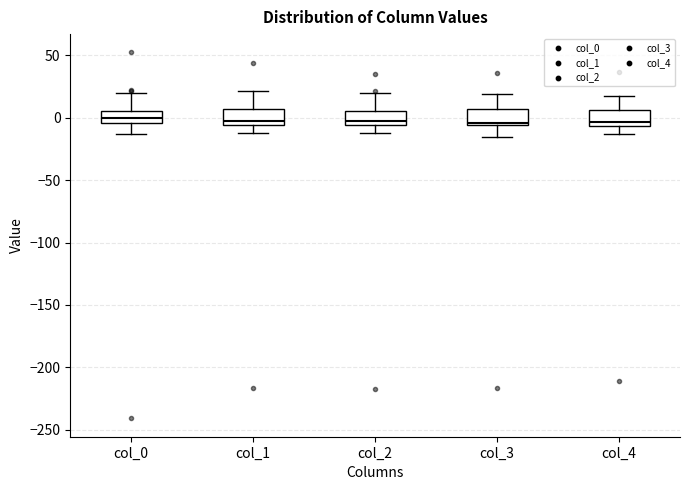

Reading left to right, read every box against the y-axis: the position of its median line, the range the box covers, and the ends of its whiskers. The values are not printed on the chart, so give them approximately, as read against the axis.

col_0: median 0, box -5 to 5, whiskers -15 to 20
col_1: median -5 (just above the box's lower edge), box -5 to 5, whiskers -10 to 20
col_2: median -5 (just above the box's lower edge), box -5 to 5, whiskers -10 to 20
col_3: median -5 (just above the box's lower edge), box -5 to 5, whiskers -15 to 20
col_4: median -5 (just above the box's lower edge), box -5 to 5, whiskers -15 to 20